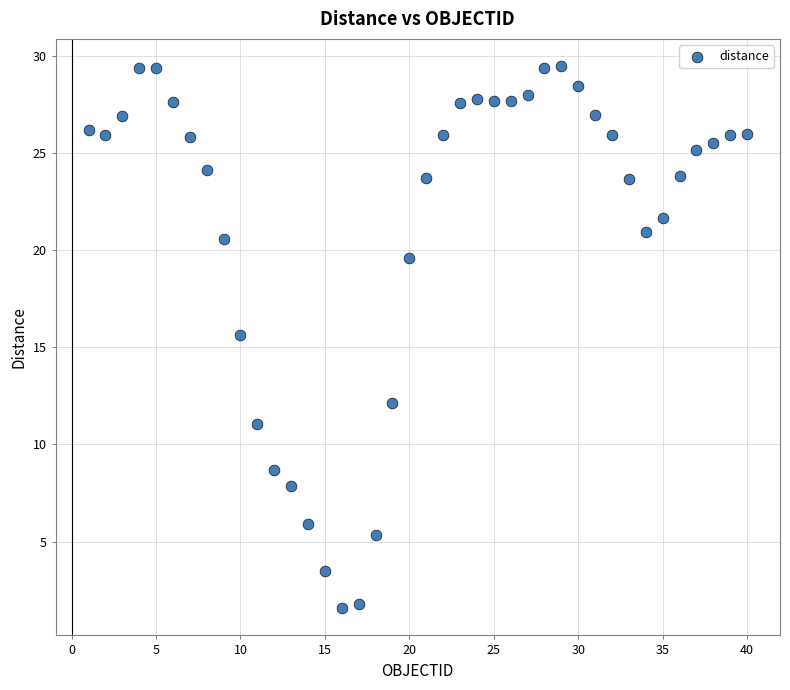

What Y value in the scatter plot is closest to 15?

15.6